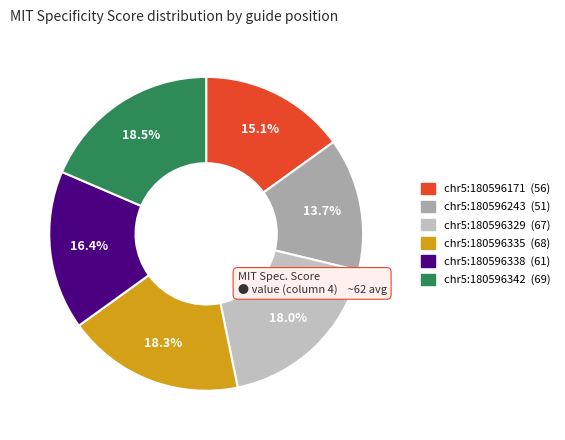

How many segments does this pie chart have?

6